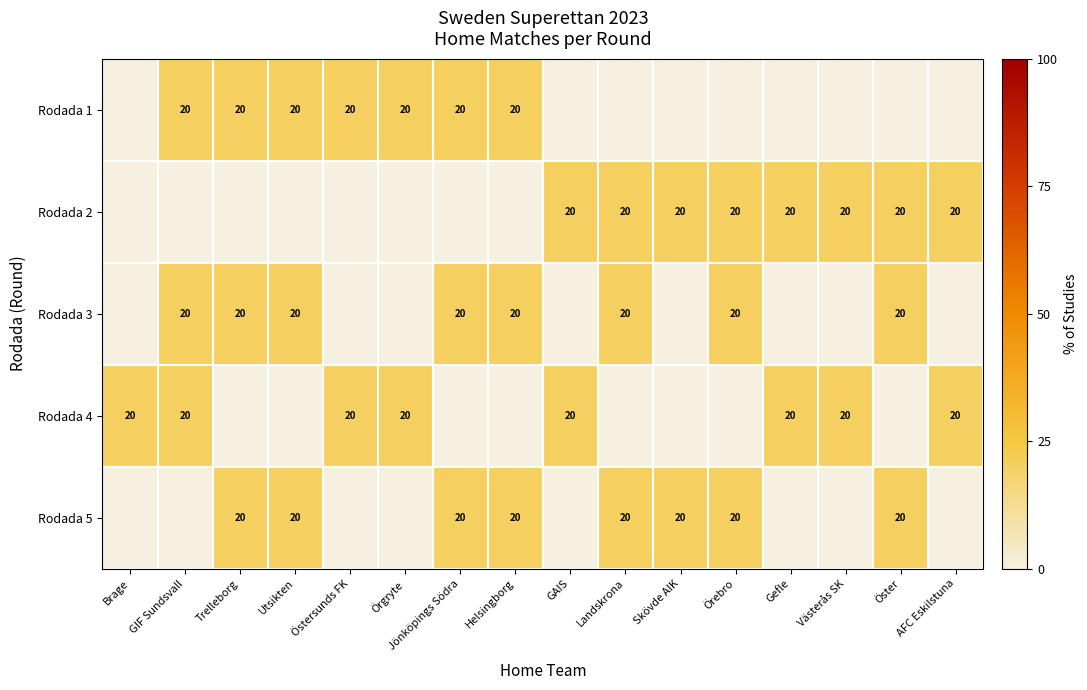

True or false: Rodada 1 has a value of 20 at Utsikten.

True